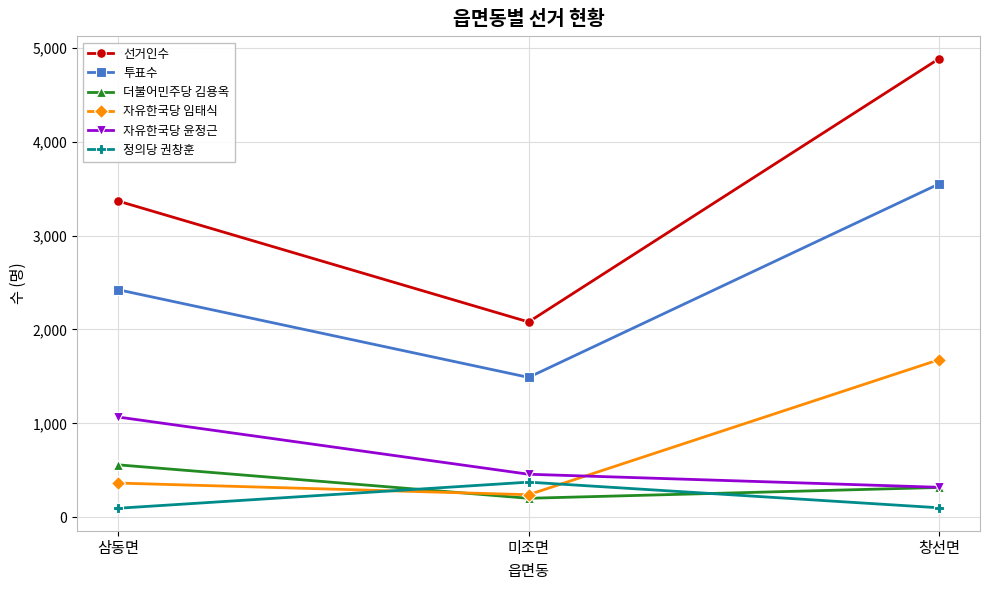

The 정의당 권창훈 series shows 97 at 삼동면. True or false?

True